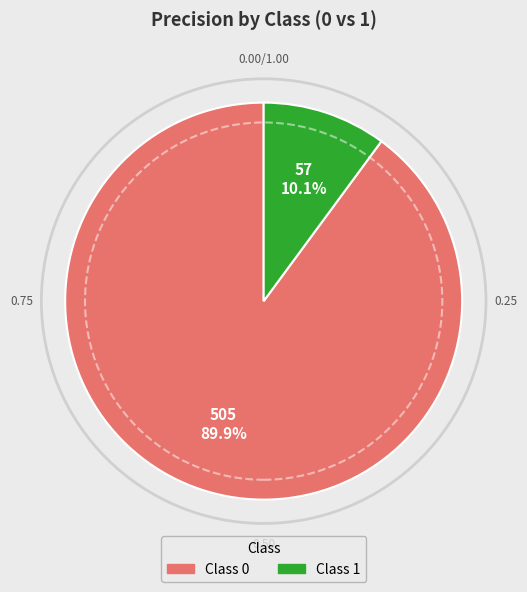

Does any single category account for the majority?

Yes